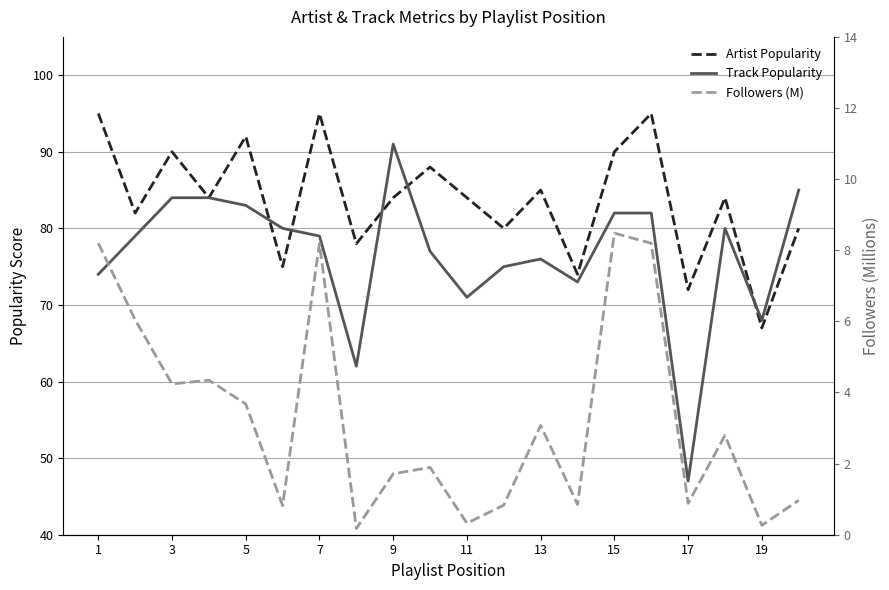

Is it true that Track Popularity equals 40.1 at 13?

False